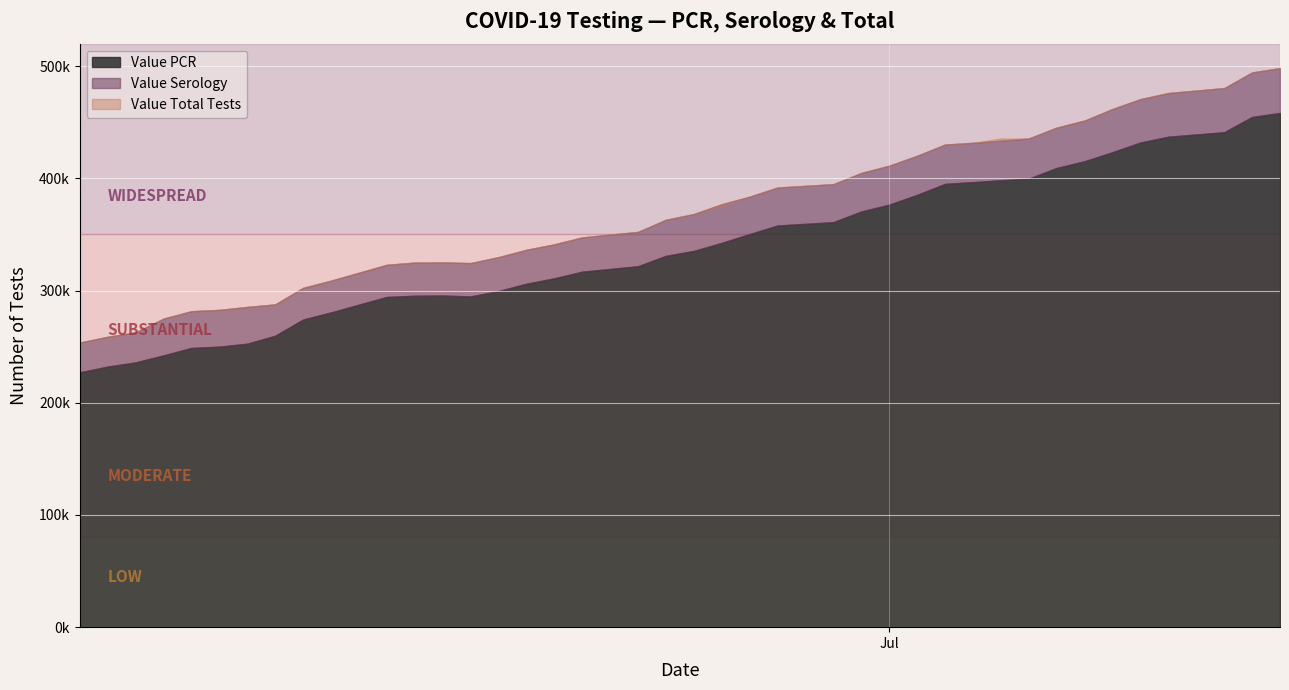

Rank the series by their maximum value, from lowest to highest.

Value Serology, Value PCR, Value Total Tests